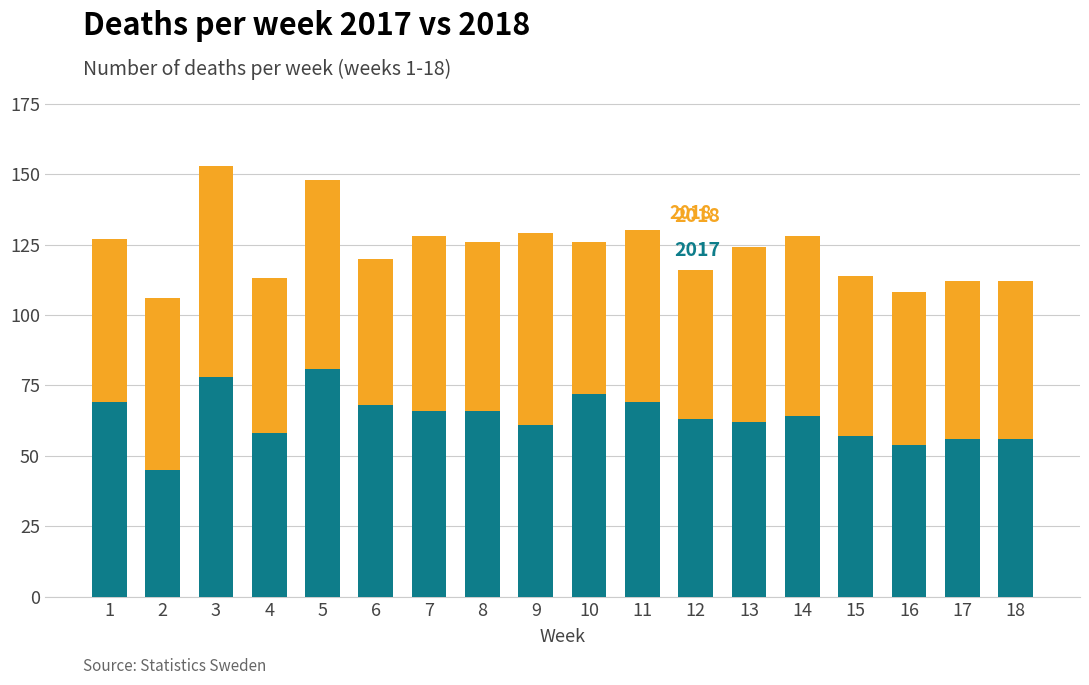

What is the total value across all series at 13?

124